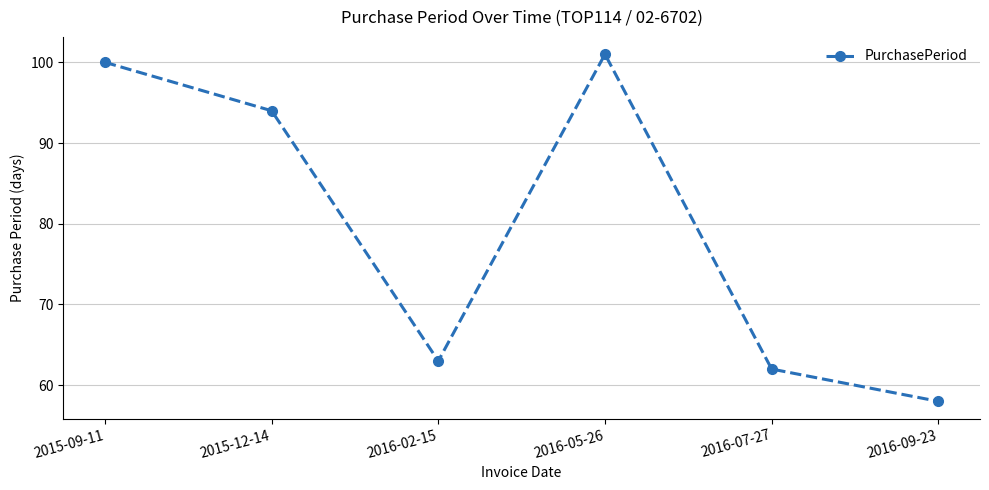

At which label is the value closest to 79?

2015-12-14